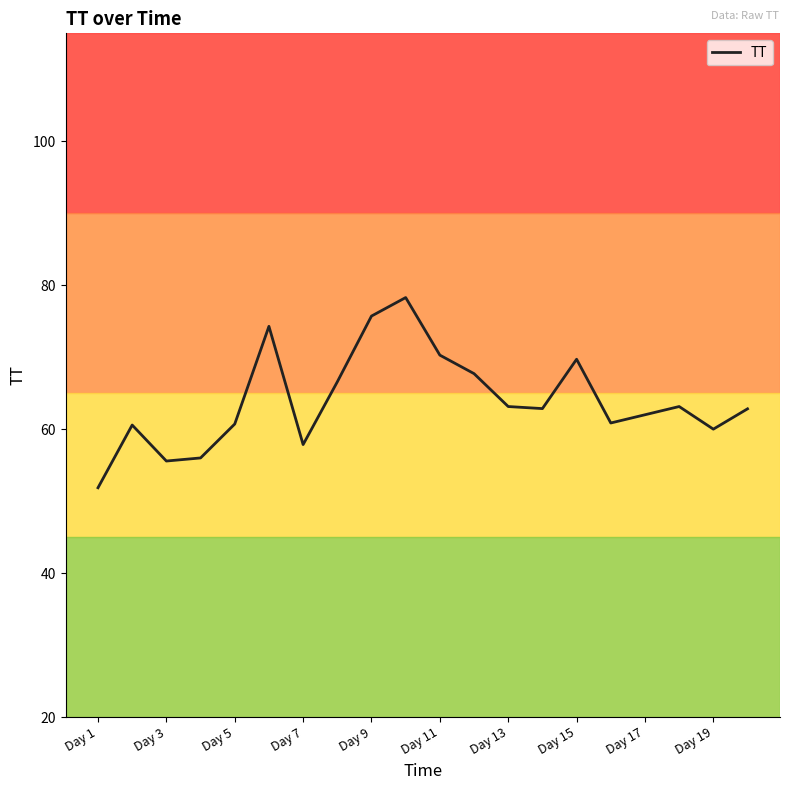

How many interior local valleys (lower than both neighbors) does the data have?

5